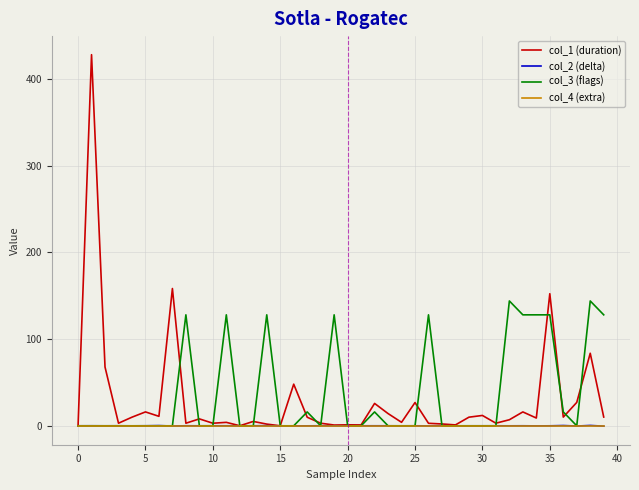

Which series has the largest range (max minus min)?

col_1 (duration)